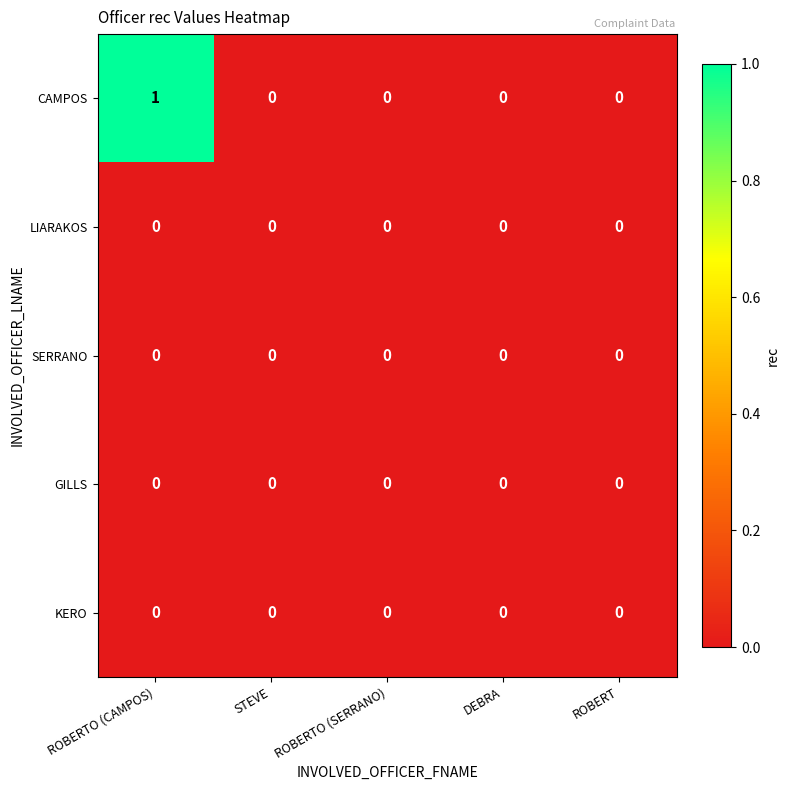

The value of LIARAKOS at ROBERT is 0. True or false?

True